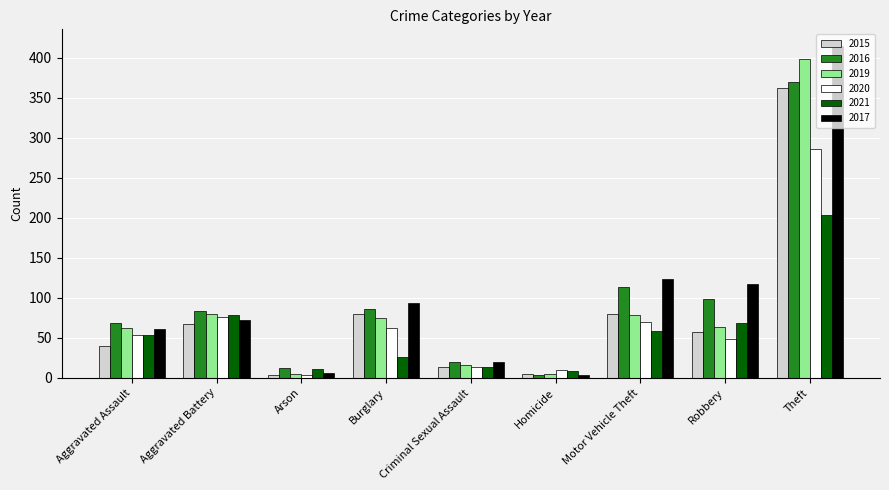

Is the value of 2016 at Theft greater than the value of 2015 at Burglary?

Yes